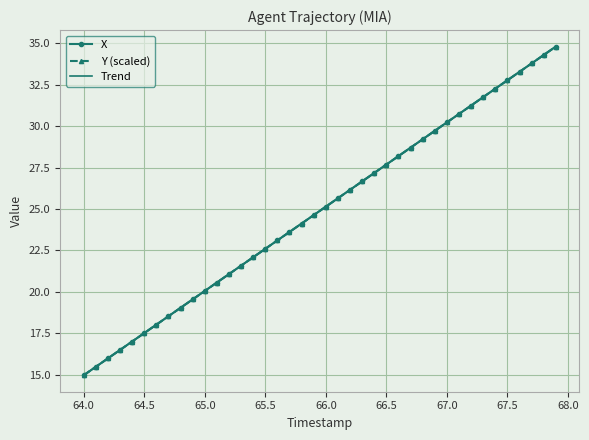

How many lines are shown in the chart?

3